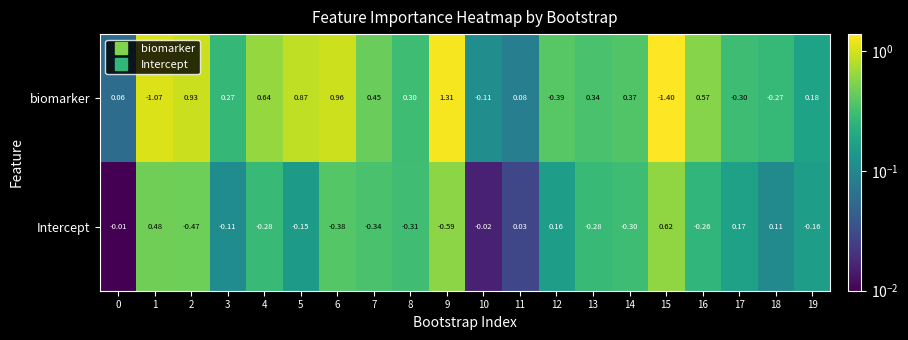

Rank the series by their maximum value, from lowest to highest.

Intercept, biomarker